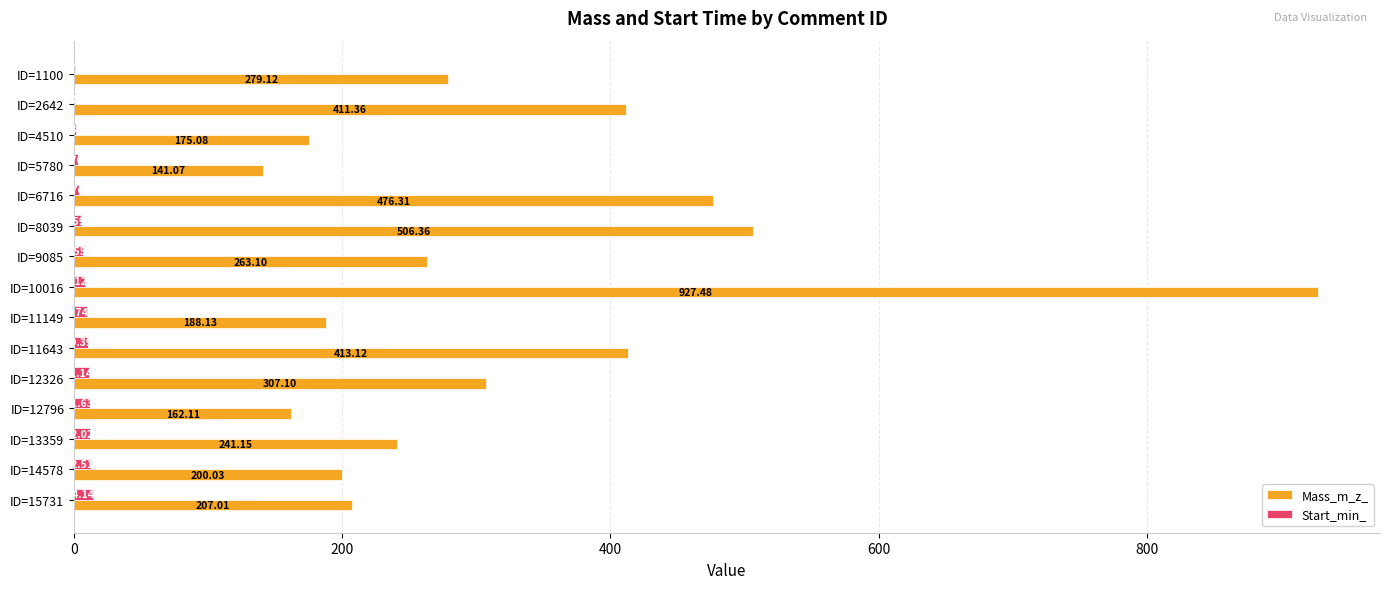

Is the value of Start_min_ at ID=10016 greater than the value of Mass_m_z_ at ID=2642?

No